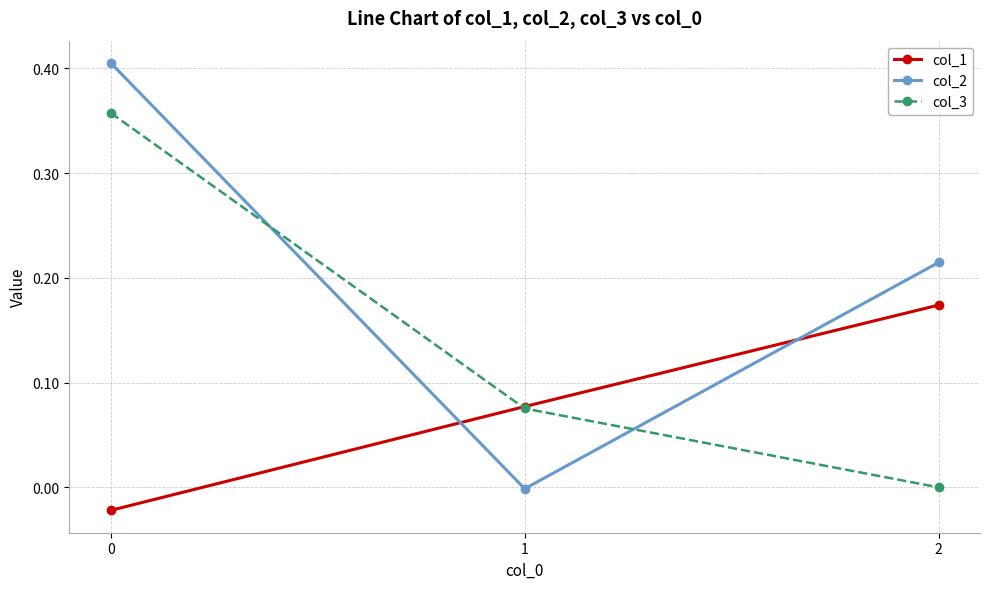

Rank the series by their maximum value, from lowest to highest.

col_1, col_3, col_2